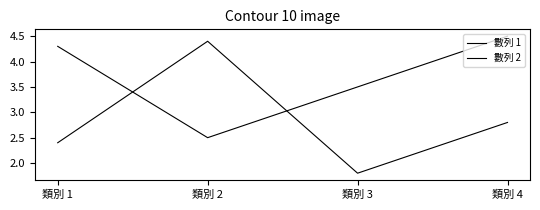

List the series in order of their overall mean, highest first.

數列 1, 數列 2